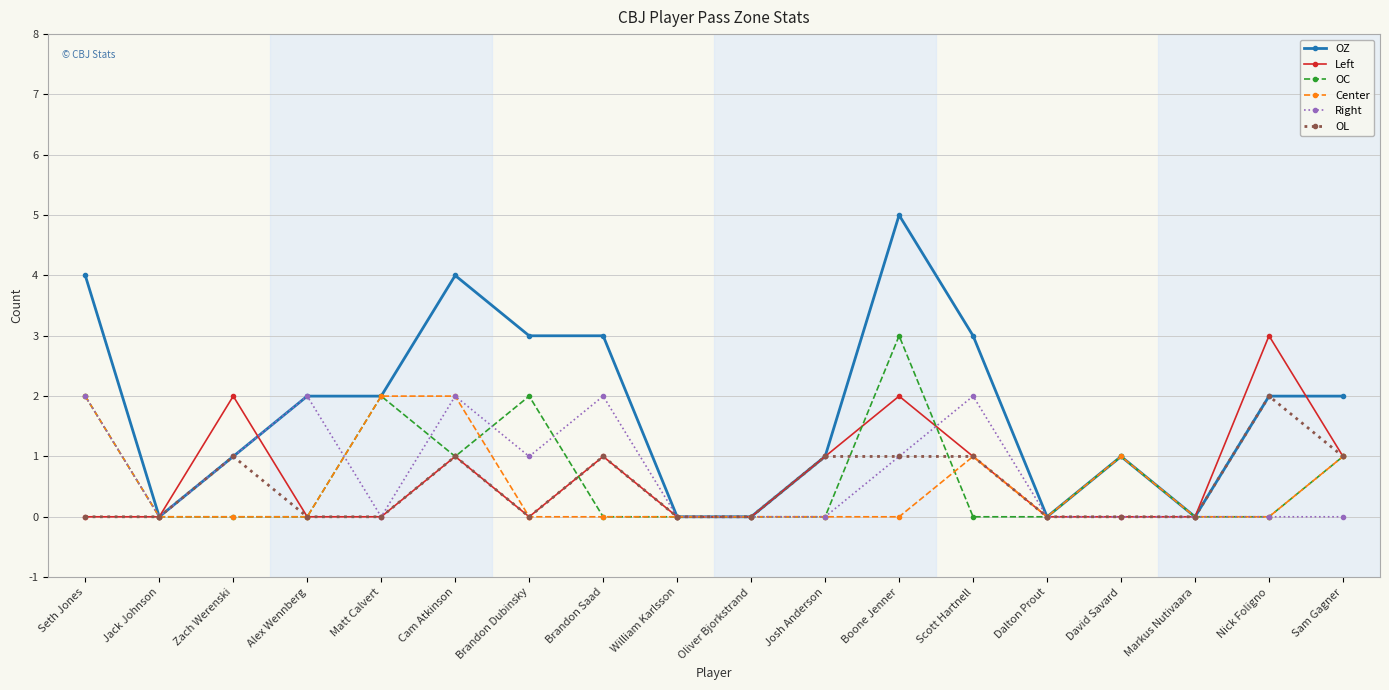

What is the average value of the Right series?

1